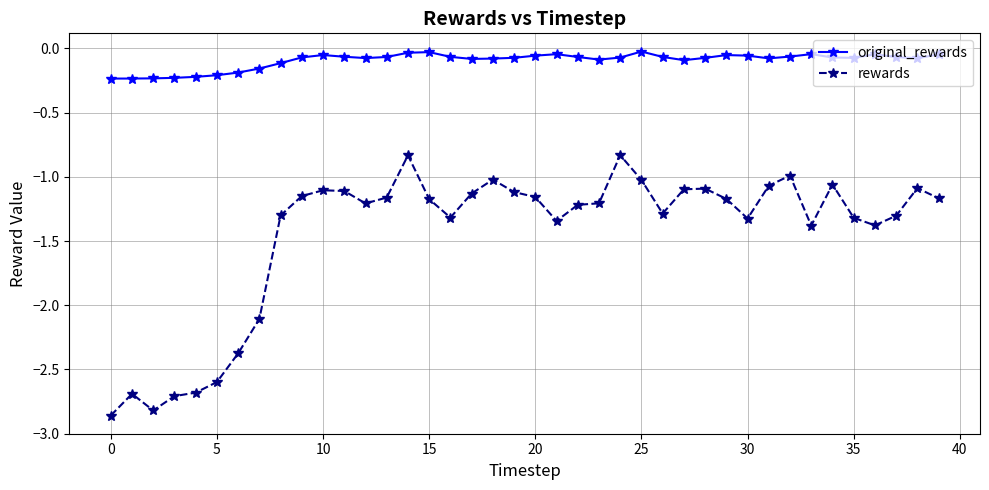

Which series has the widest spread of values?

rewards